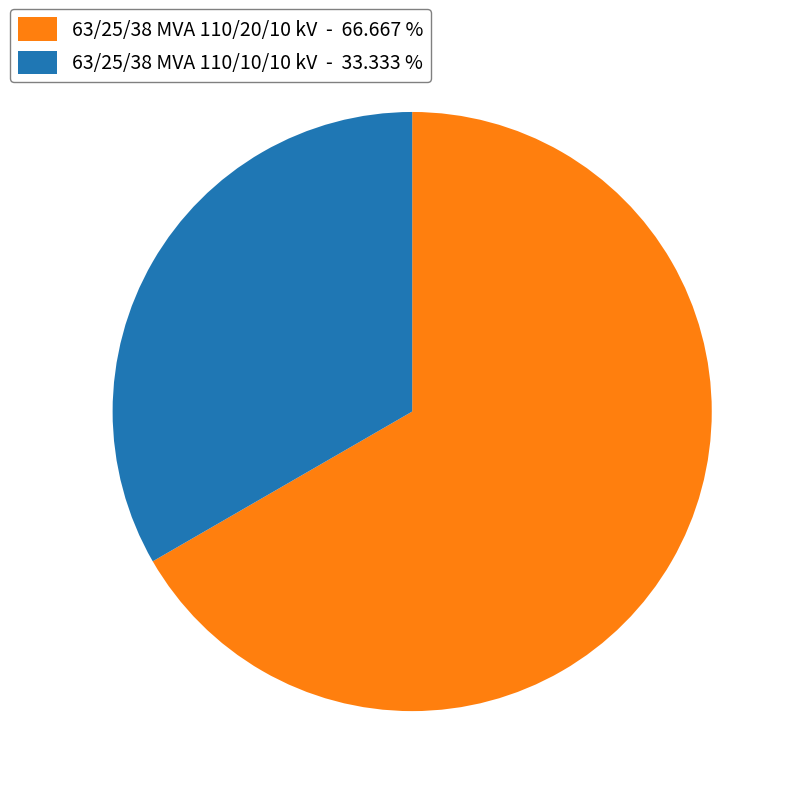

Count the number of slices in the pie.

2